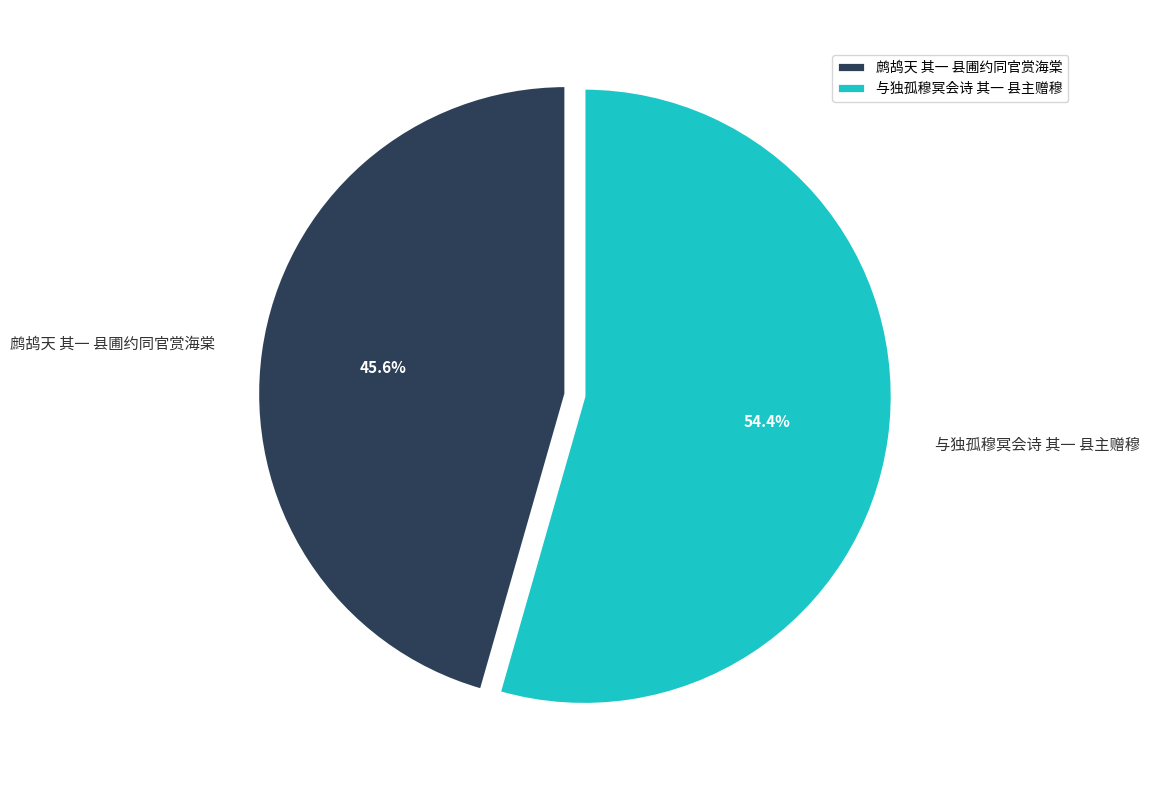

Rank the categories by value from highest to lowest.

与独孤穆冥会诗 其一 县主赠穆, 鹧鸪天 其一 县圃约同官赏海棠